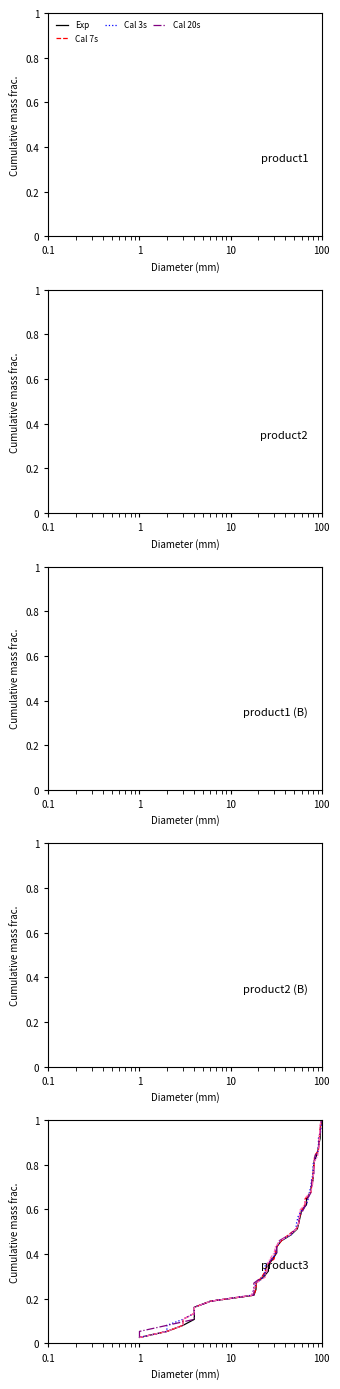

Is the value of Exp at 19 greater than the value of Cal 3s at 25?

No